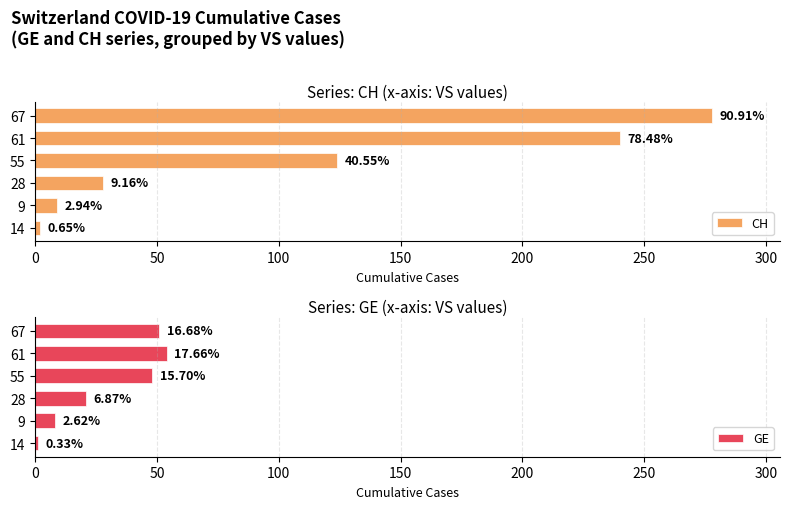

Between 55 and 14, which is larger?

55